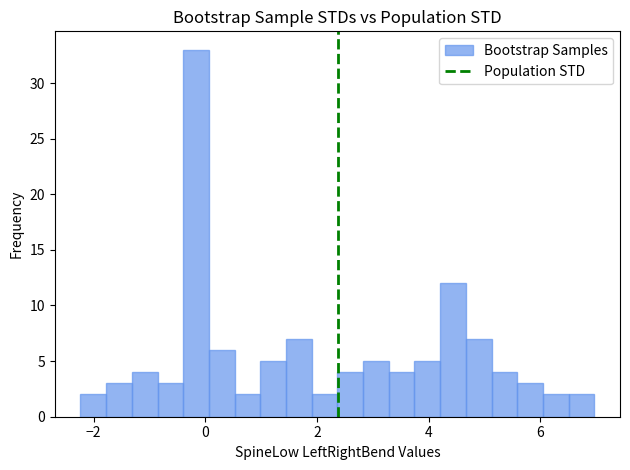

Read against the x-axis, roughly where is the centre of the tallest bar?

-0.2